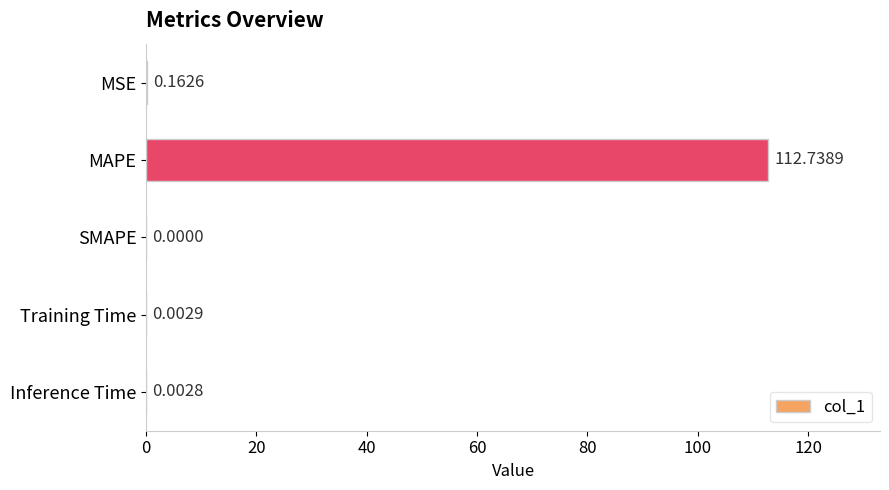

What is the sum of all values?

112.9